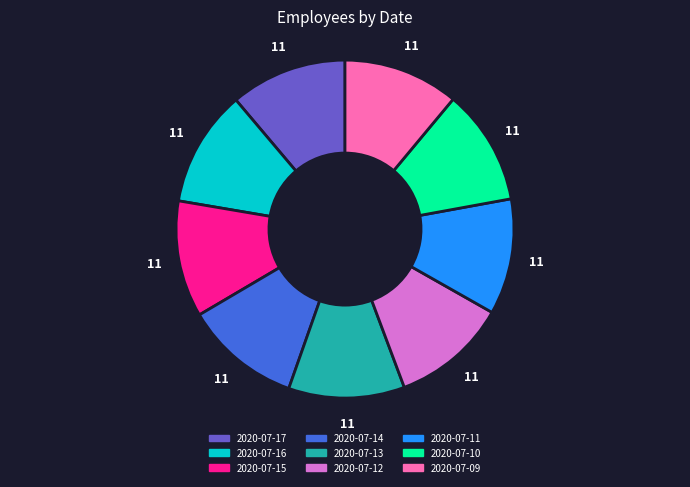

The 2020-07-09 slice represents 24% of the pie. True or false?

False